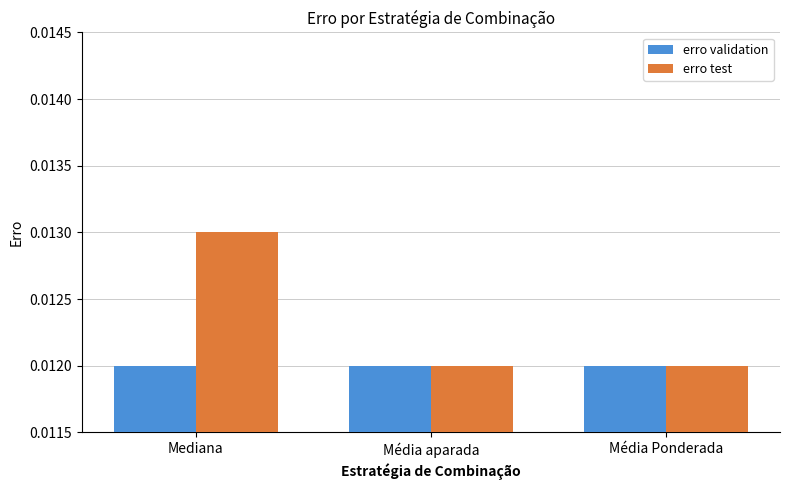

Count the erro test values in the range 0 to 1.

3